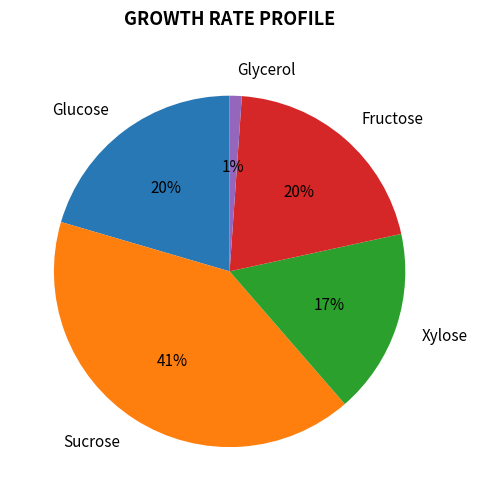

The Glucose slice represents 33% of the pie. True or false?

False